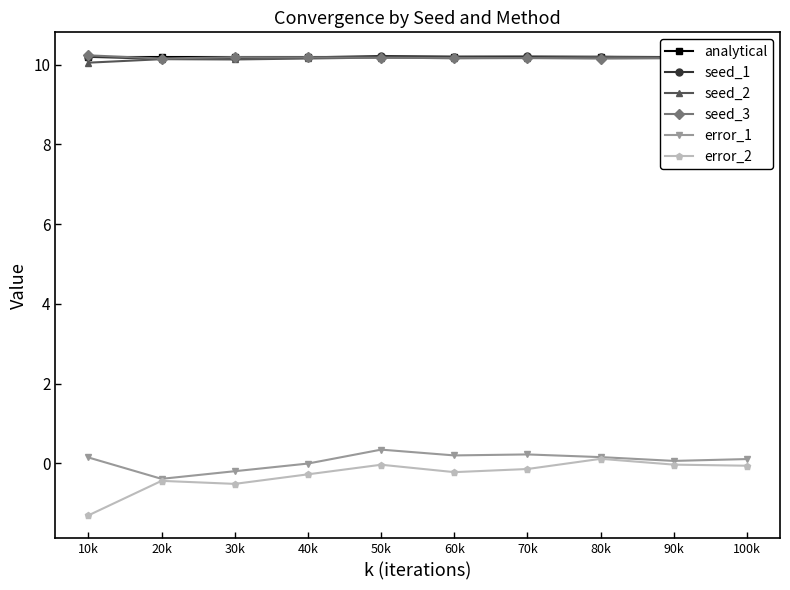

How many categories are shown in the chart?

10